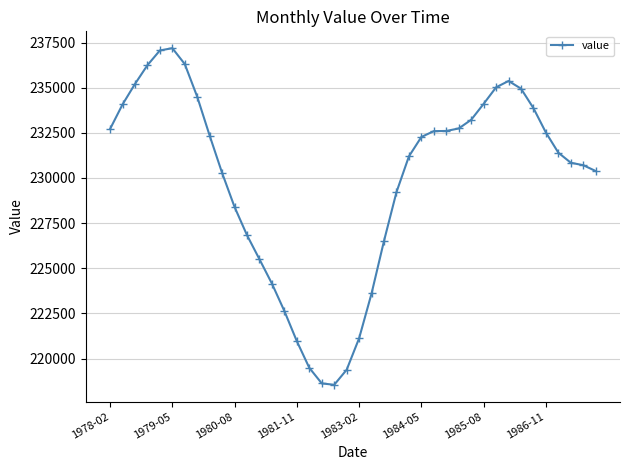

How many values are below 232270?

20